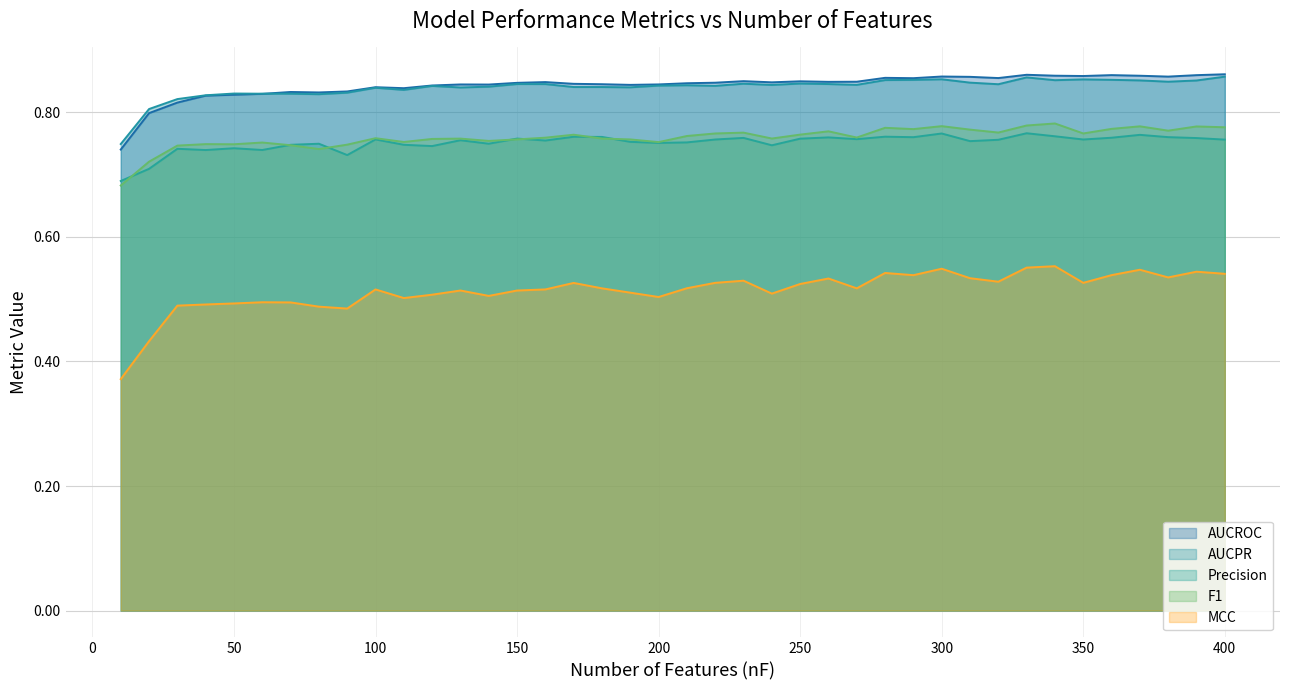

Reading right to left, list all the values displayed in this chart.

AUCROC: 0.9	0.9	0.9	0.9	0.9	0.9	0.9	0.9	0.9	0.9	0.9	0.9	0.9	0.8	0.8	0.8	0.8	0.9	0.8	0.8	0.8	0.8	0.8	0.8	0.8	0.8	0.8	0.8	0.8	0.8	0.8	0.8	0.8	0.8	0.8	0.8	0.8	0.8	0.8	0.7
AUCPR: 0.9	0.9	0.8	0.9	0.9	0.9	0.9	0.9	0.8	0.8	0.9	0.9	0.9	0.8	0.8	0.8	0.8	0.8	0.8	0.8	0.8	0.8	0.8	0.8	0.8	0.8	0.8	0.8	0.8	0.8	0.8	0.8	0.8	0.8	0.8	0.8	0.8	0.8	0.8	0.7
Precision: 0.8	0.8	0.8	0.8	0.8	0.8	0.8	0.8	0.8	0.8	0.8	0.8	0.8	0.8	0.8	0.8	0.7	0.8	0.8	0.8	0.8	0.8	0.8	0.8	0.8	0.8	0.7	0.8	0.7	0.7	0.8	0.7	0.7	0.7	0.7	0.7	0.7	0.7	0.7	0.7
F1: 0.8	0.8	0.8	0.8	0.8	0.8	0.8	0.8	0.8	0.8	0.8	0.8	0.8	0.8	0.8	0.8	0.8	0.8	0.8	0.8	0.8	0.8	0.8	0.8	0.8	0.8	0.8	0.8	0.8	0.8	0.8	0.7	0.7	0.7	0.8	0.7	0.7	0.7	0.7	0.7
MCC: 0.5	0.5	0.5	0.5	0.5	0.5	0.6	0.6	0.5	0.5	0.5	0.5	0.5	0.5	0.5	0.5	0.5	0.5	0.5	0.5	0.5	0.5	0.5	0.5	0.5	0.5	0.5	0.5	0.5	0.5	0.5	0.5	0.5	0.5	0.5	0.5	0.5	0.5	0.4	0.4